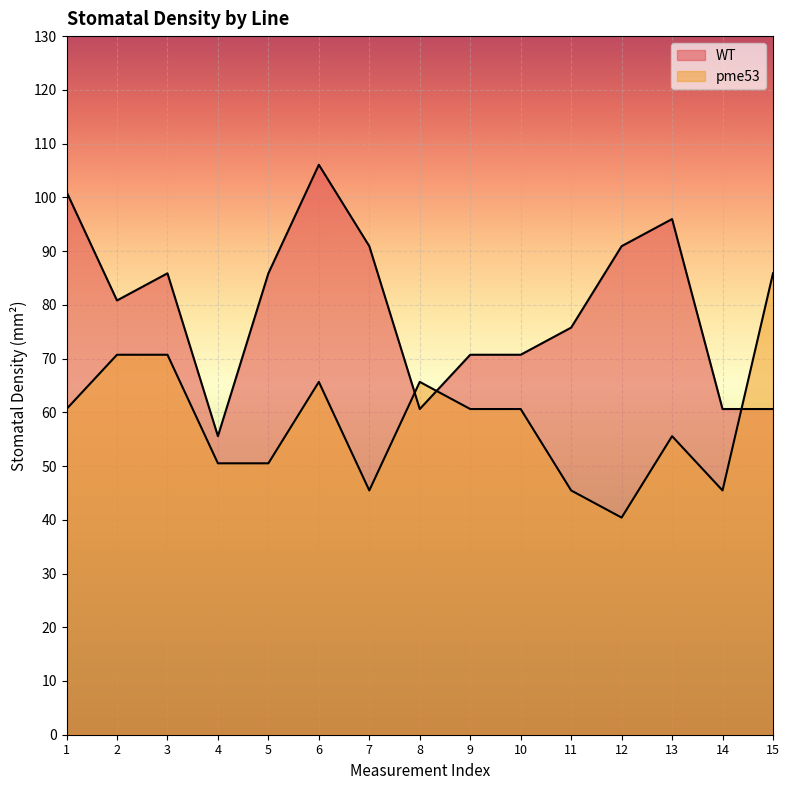

What is the sum of the pme53 values at 12 and 4?

90.9